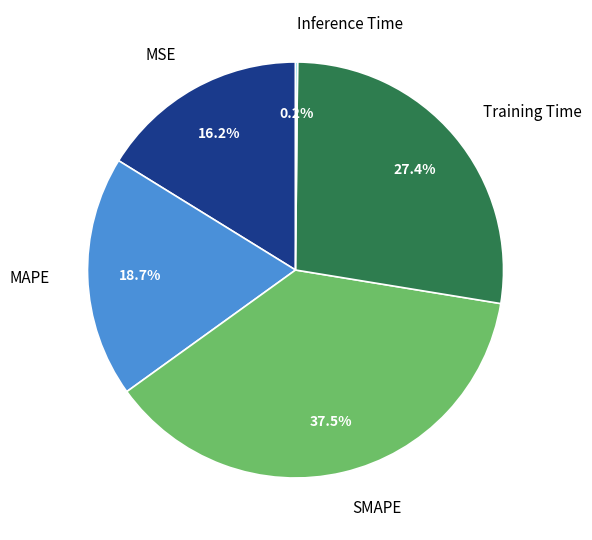

What is the ratio of the value at MSE to the value at SMAPE?

0.4